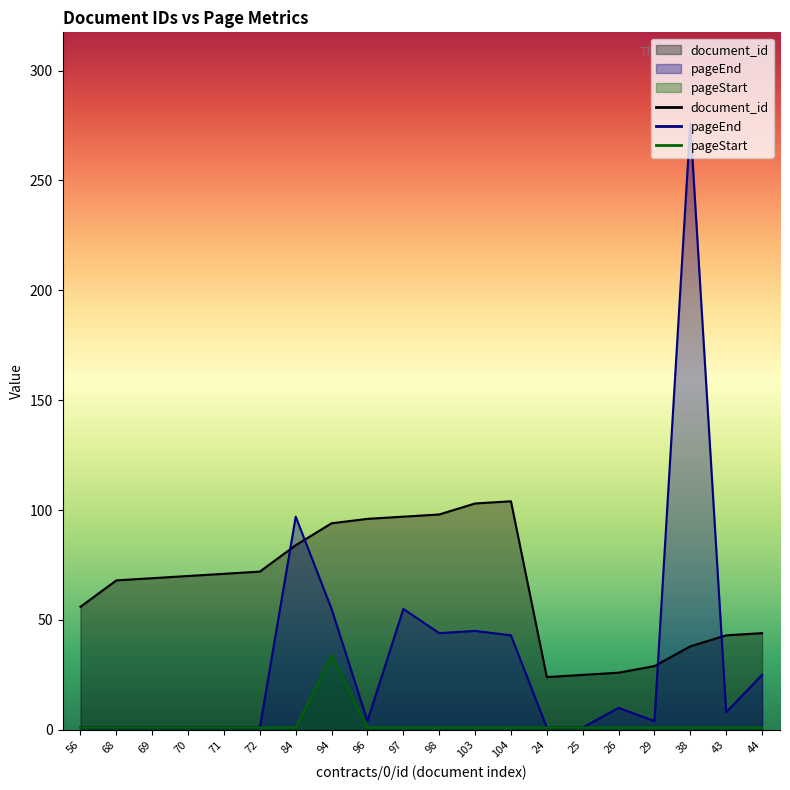

What are all the series names shown in the legend?

document_id, pageEnd, pageStart